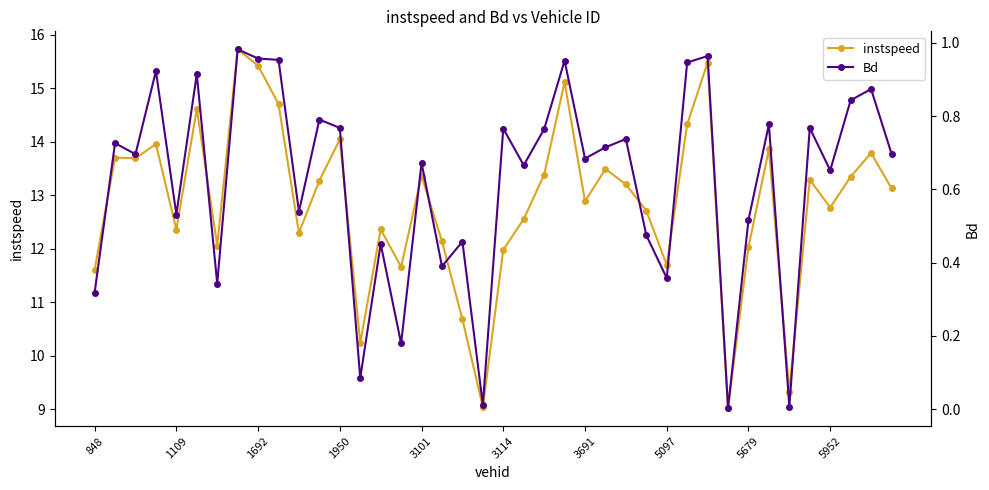

How many values in the instspeed series are below 13?

19